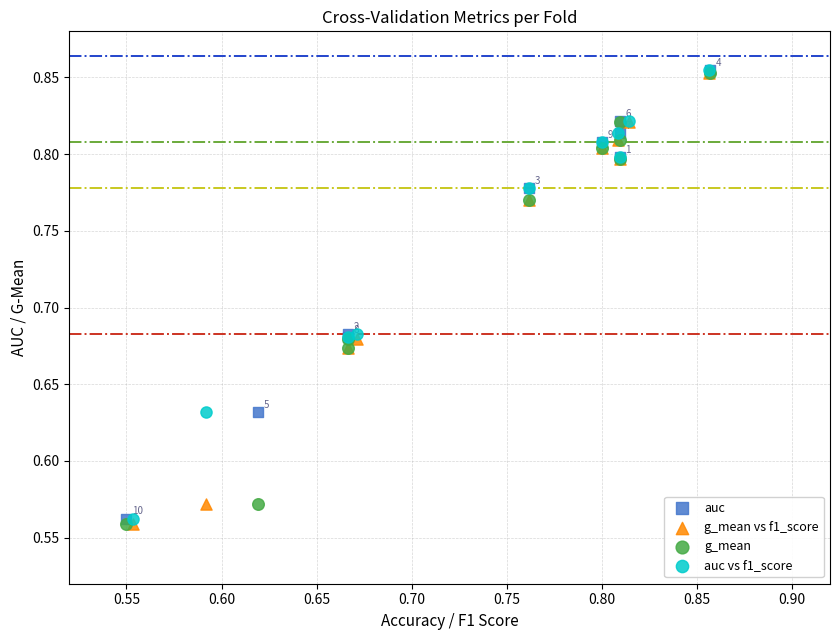

What are all the series names shown in the legend?

auc, g_mean vs f1_score, g_mean, auc vs f1_score